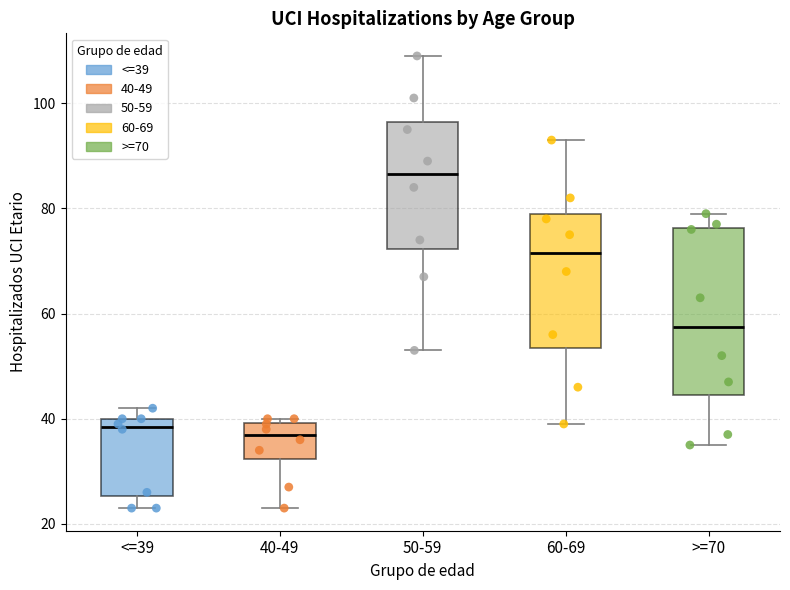

Which box is the tallest, from its lower edge to its upper edge?

>=70